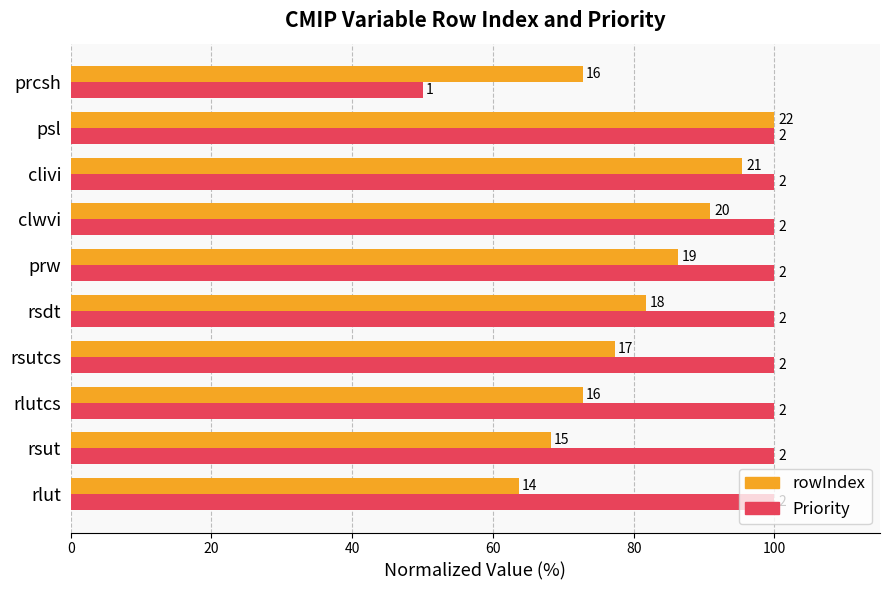

Reading left to right, transcribe all the data shown in this chart.

rowIndex: 63.6	68.2	72.7	77.3	81.8	86.4	90.9	95.5	100.0	72.7
Priority: 100.0	100.0	100.0	100.0	100.0	100.0	100.0	100.0	100.0	50.0